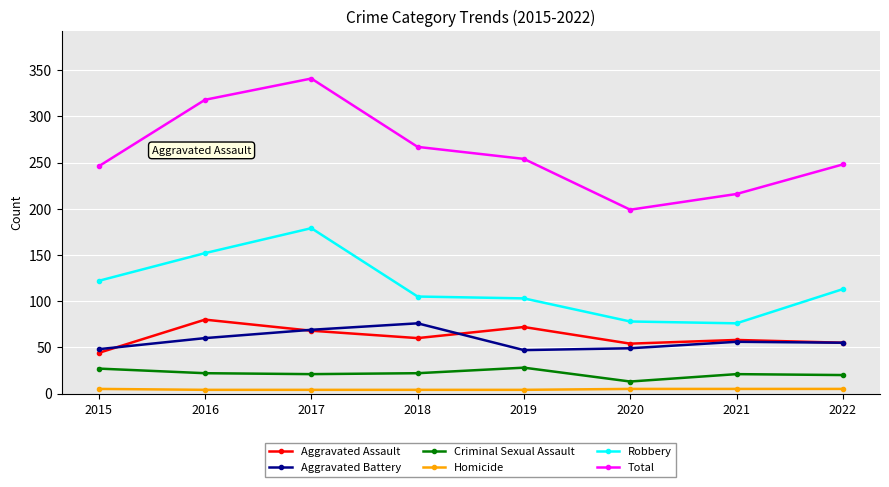

Does the chart display data point markers on the line(s)?

Yes